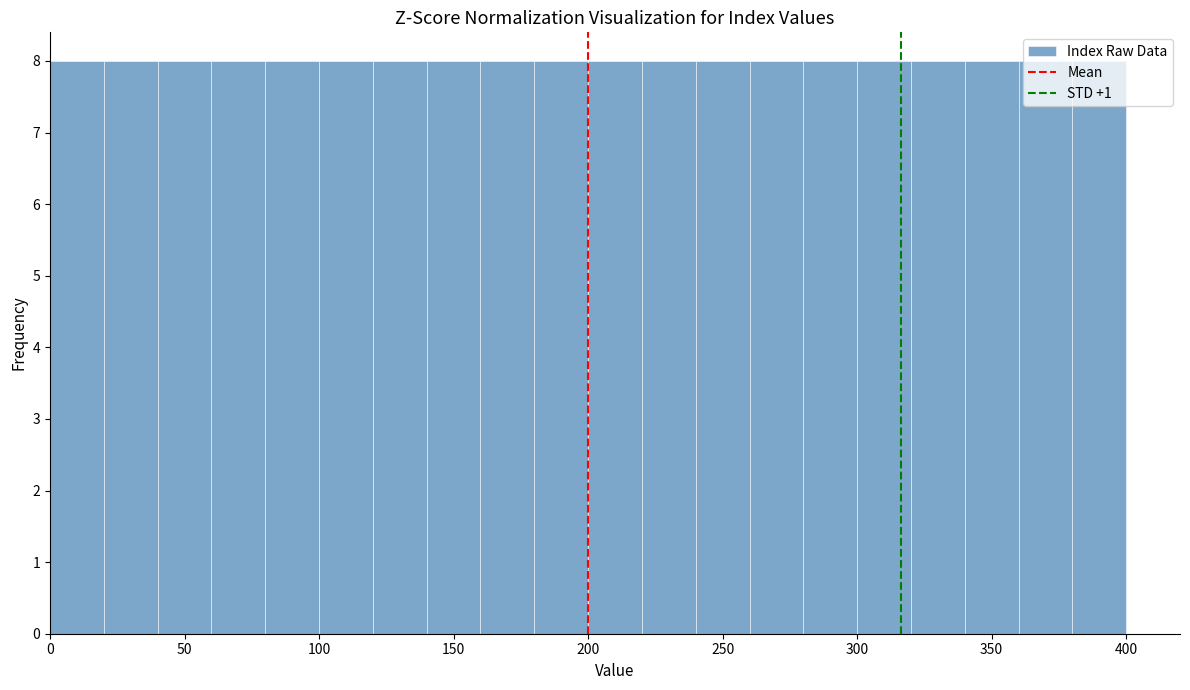

How tall is the bar that spans 380 to 400 on the x-axis? The values are not printed on the chart, so give them approximately, as read against the axis.

8